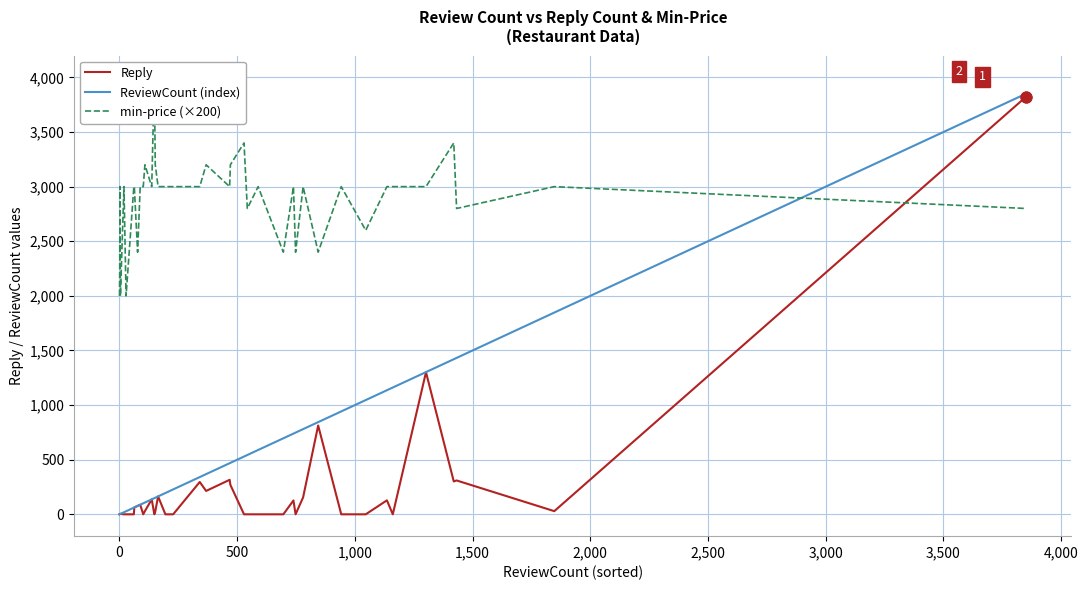

Which series has the largest total across all categories?

min-price (×200)